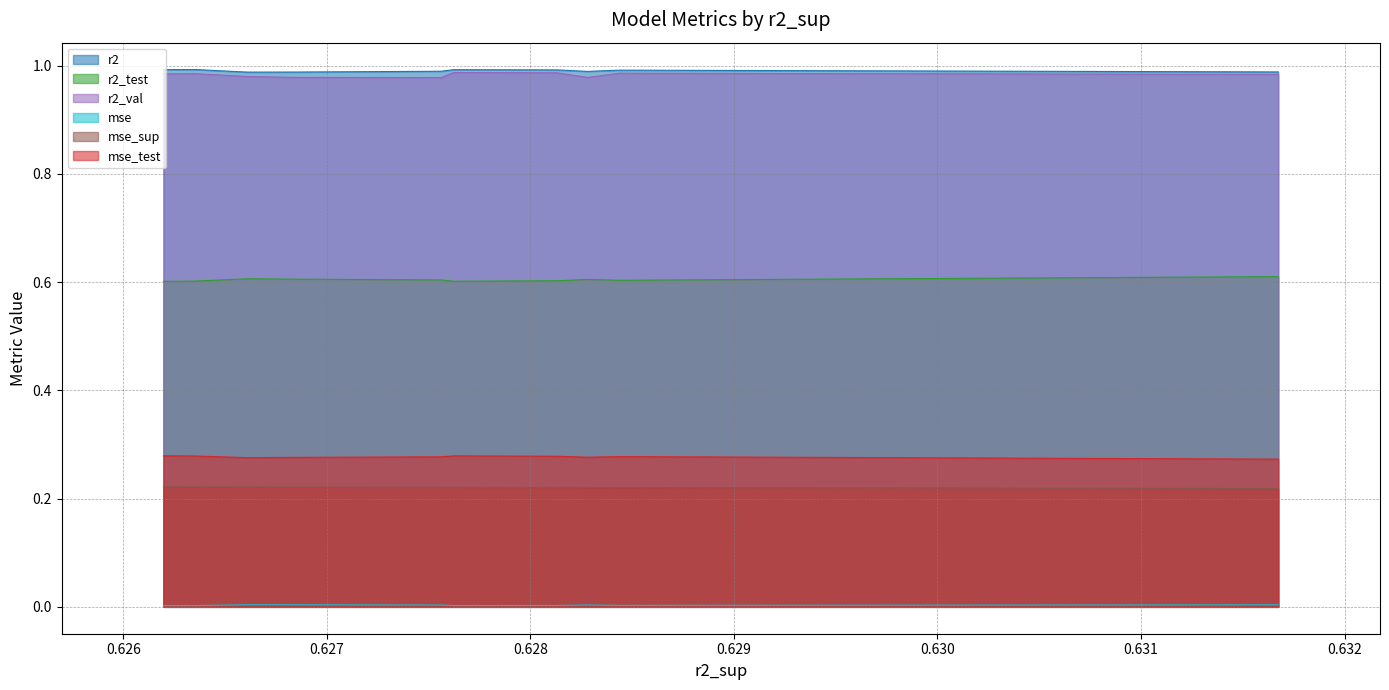

What is the lowest value of the r2_test series?

0.6